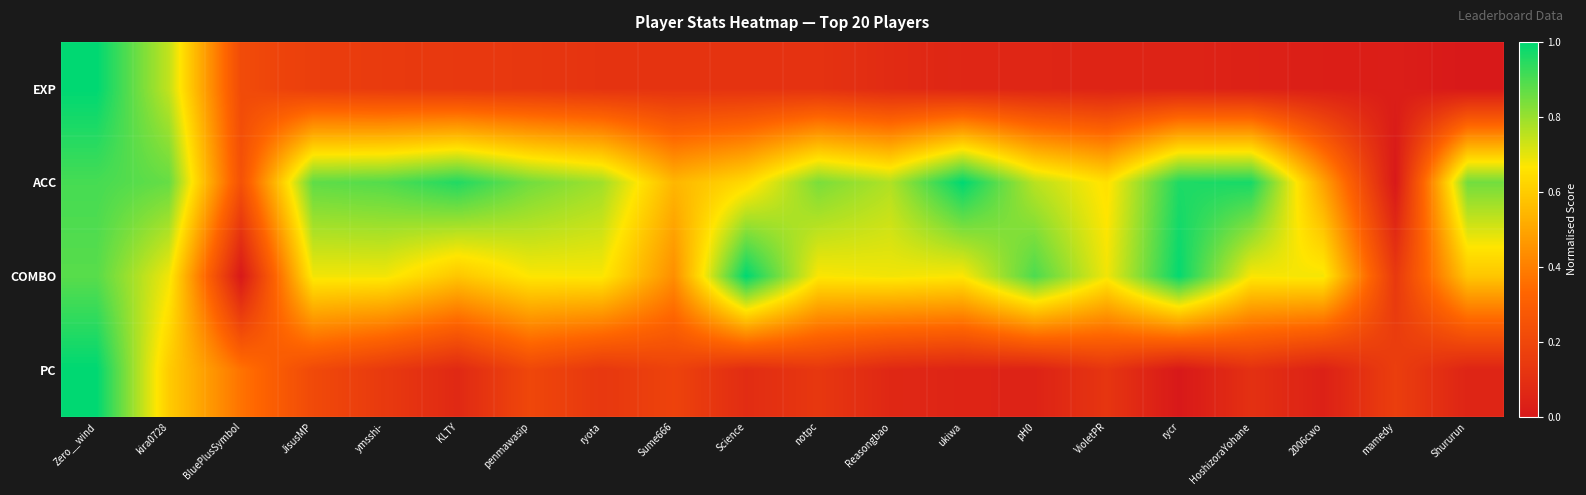

Reading right to left, list all the values displayed in this chart.

EXP: Shururun=0.0	mamedy=0.0	2006cwo=0.0	HoshizoraYohane=0.0	rycr=0.0	VioletPR=0.0	pH0=0.1	ukiwa=0.1	Reasongbao=0.1	notpc=0.1	Science=0.1	Sume666=0.1	ryota=0.1	penmawasip=0.1	KLTY=0.1	ymsshi-=0.1	JisusMP=0.2	BluePlusSymbol=0.2	kira0728=0.7	Zero__wind=1.0
ACC: Shururun=0.8	mamedy=0.0	2006cwo=0.5	HoshizoraYohane=1.0	rycr=1.0	VioletPR=0.7	pH0=0.8	ukiwa=1.0	Reasongbao=0.8	notpc=0.8	Science=0.6	Sume666=0.5	ryota=0.8	penmawasip=0.9	KLTY=1.0	ymsshi-=0.9	JisusMP=0.9	BluePlusSymbol=0.2	kira0728=0.9	Zero__wind=0.9
COMBO: Shururun=0.6	mamedy=0.1	2006cwo=0.7	HoshizoraYohane=0.7	rycr=1.0	VioletPR=0.7	pH0=0.9	ukiwa=0.7	Reasongbao=0.7	notpc=0.7	Science=1.0	Sume666=0.4	ryota=0.7	penmawasip=0.7	KLTY=0.6	ymsshi-=0.7	JisusMP=0.7	BluePlusSymbol=0.0	kira0728=0.7	Zero__wind=0.9
PC: Shururun=0.1	mamedy=0.2	2006cwo=0.0	HoshizoraYohane=0.1	rycr=0.0	VioletPR=0.1	pH0=0.0	ukiwa=0.0	Reasongbao=0.1	notpc=0.1	Science=0.1	Sume666=0.2	ryota=0.1	penmawasip=0.2	KLTY=0.1	ymsshi-=0.1	JisusMP=0.2	BluePlusSymbol=0.4	kira0728=0.6	Zero__wind=1.0